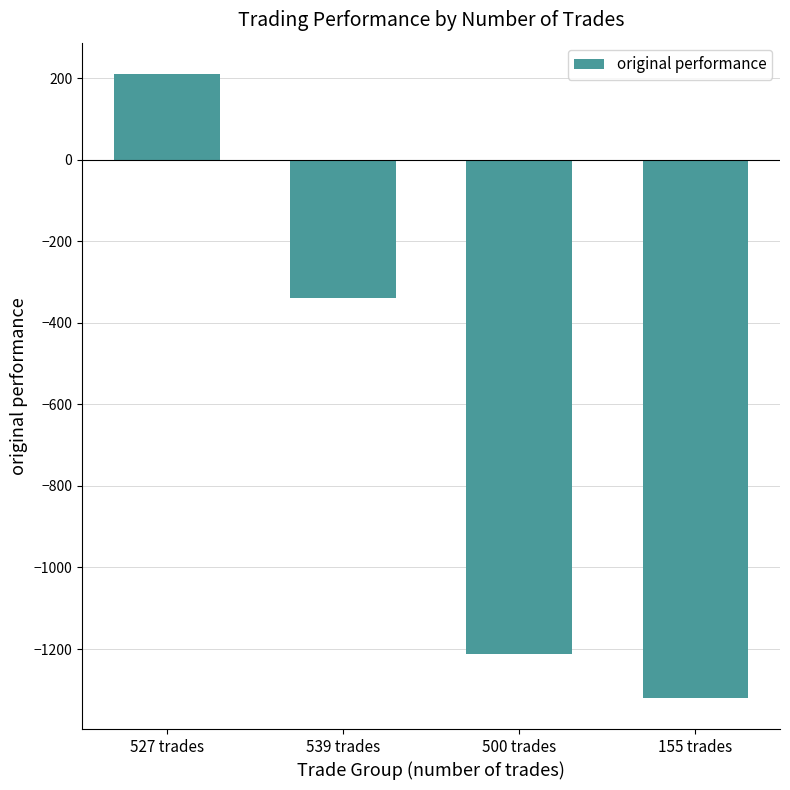

Which label corresponds to the smallest value in the chart?

155 trades